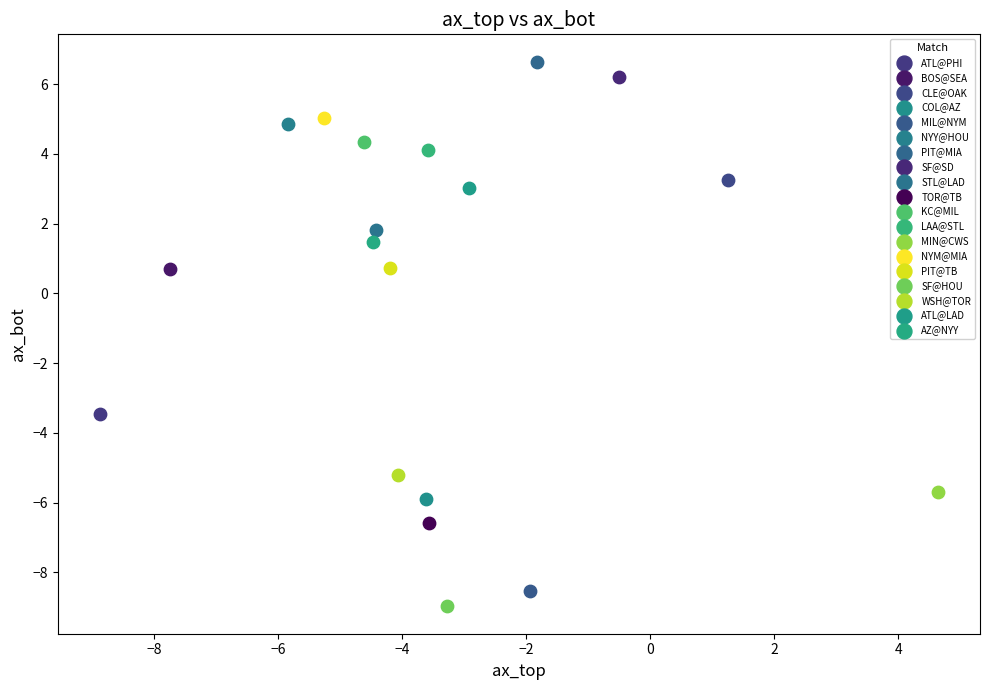

What are all the series names shown in the legend?

ATL@PHI, BOS@SEA, CLE@OAK, COL@AZ, MIL@NYM, NYY@HOU, PIT@MIA, SF@SD, STL@LAD, TOR@TB, KC@MIL, LAA@STL, MIN@CWS, NYM@MIA, PIT@TB, SF@HOU, WSH@TOR, ATL@LAD, AZ@NYY